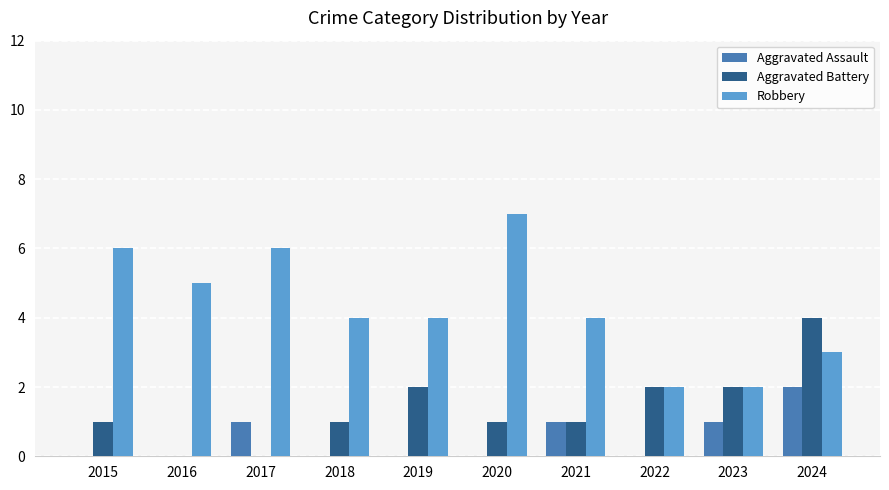

The Aggravated Assault series shows 0 at 2022. True or false?

True